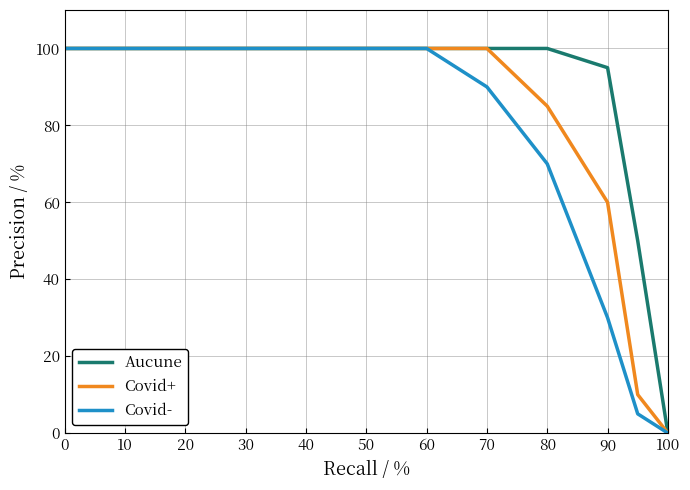

Which series has the largest total across all categories?

Aucune